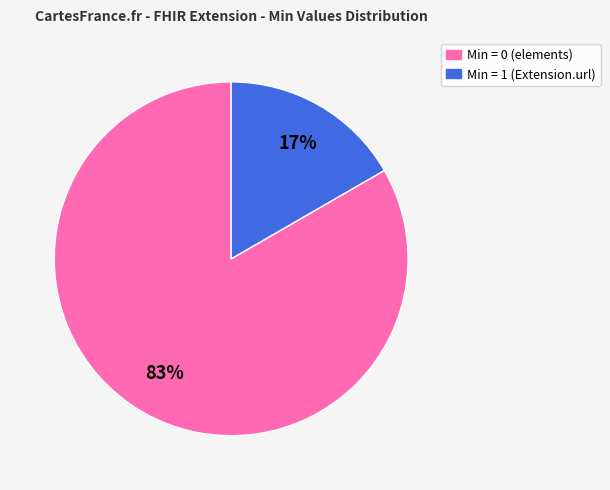

How many slices are in this pie chart?

2